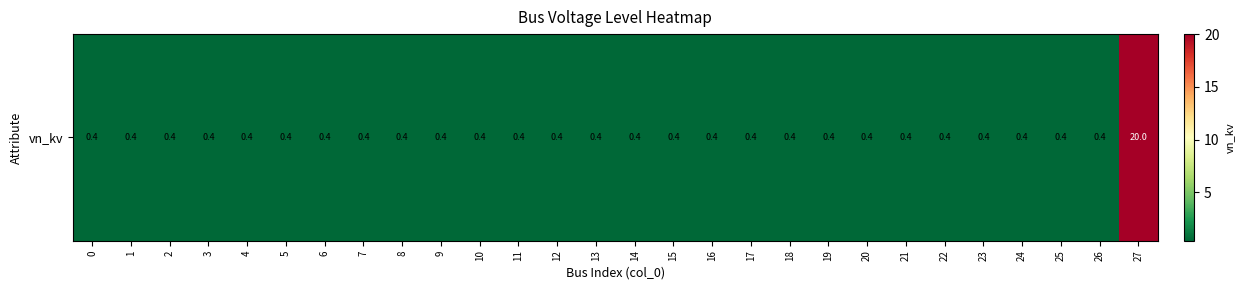

What is the greatest value displayed?

20.0